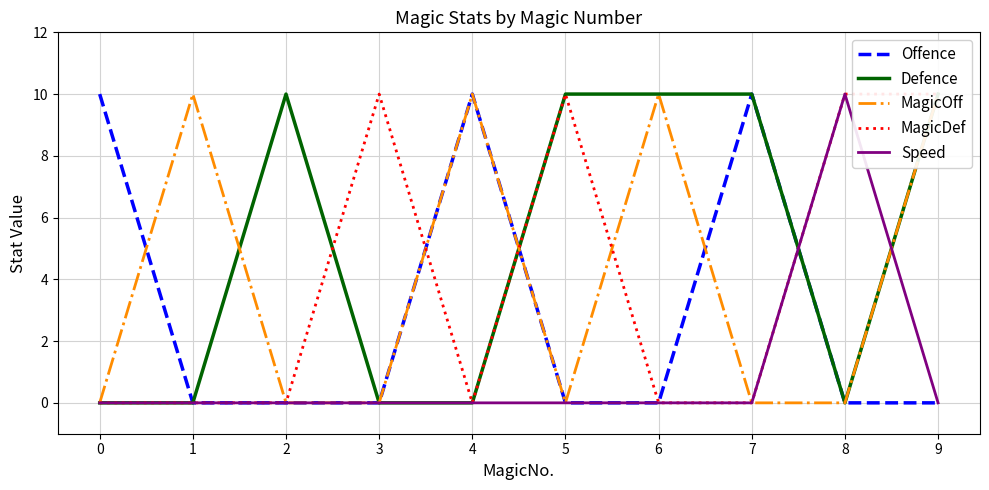

How many times do Defence and Speed cross each other?

2